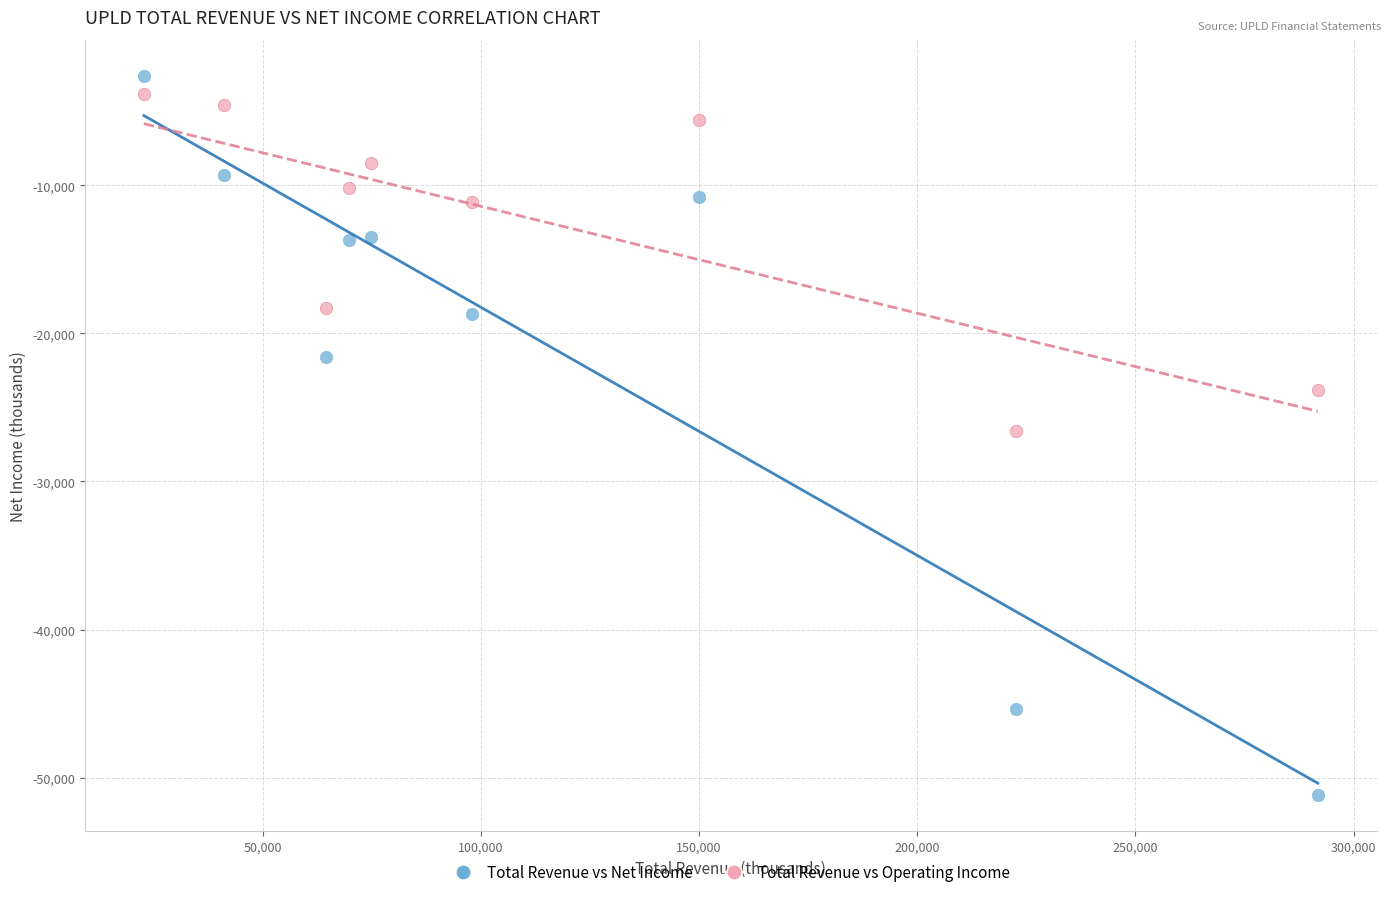

Which series reaches the maximum Y coordinate?

Total Revenue vs Net Income